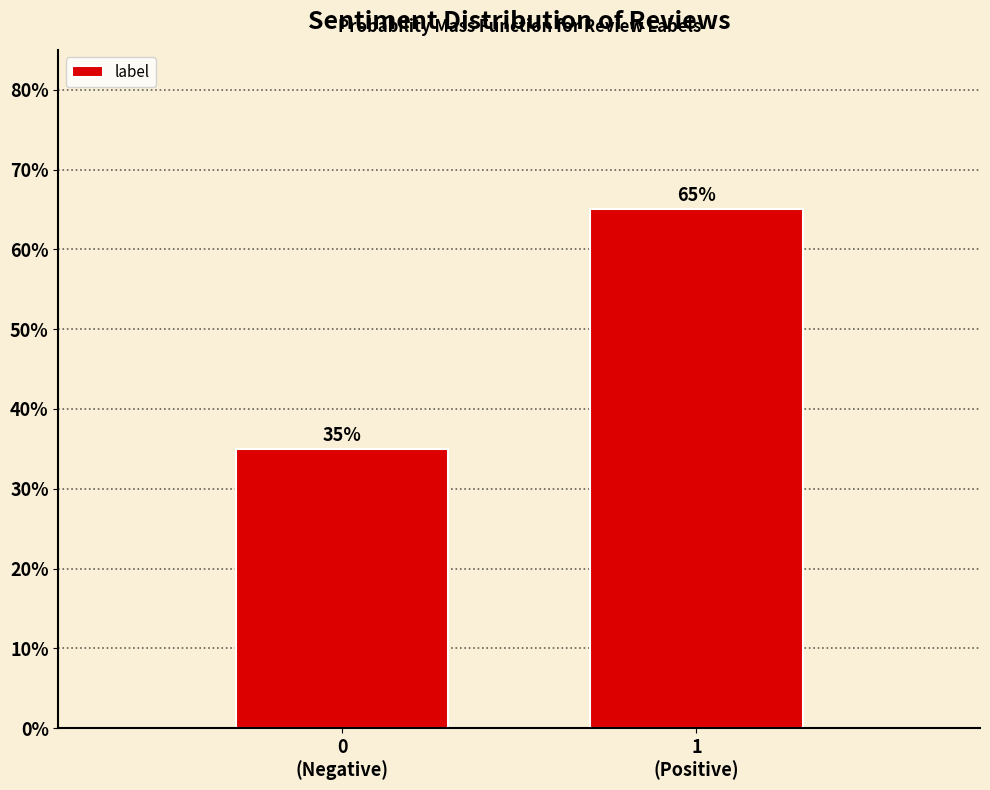

Reading left to right, list all the values displayed in this chart.

35	65